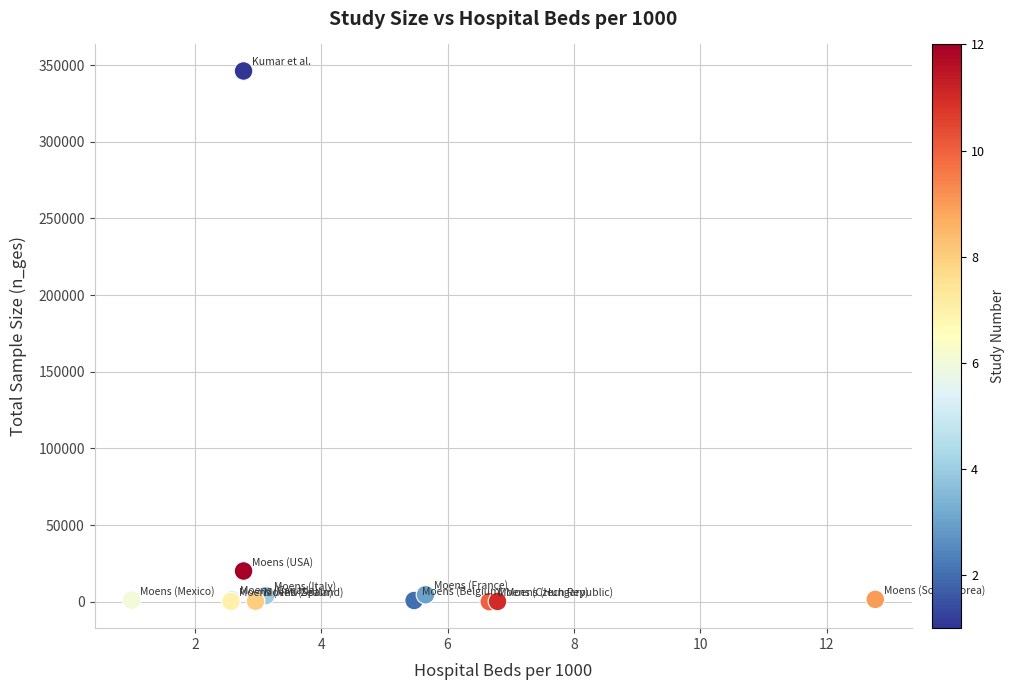

What Y value in the scatter plot is closest to 173116?

20065